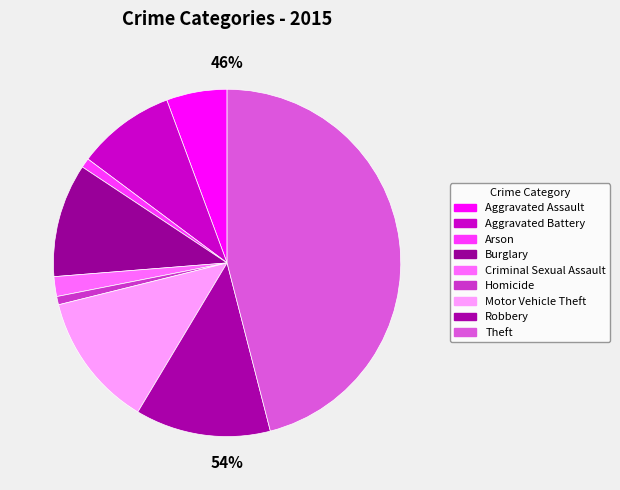

To the nearest percent, what is the difference between the Burglary and Aggravated Battery slice percentages?

1%